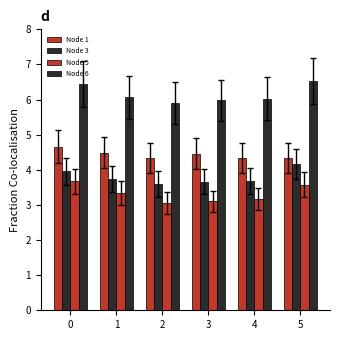

Reading left to right, what are all the values shown in this chart?

Node 1: 0=4.7	1=4.5	2=4.3	3=4.5	4=4.3	5=4.3
Node 3: 0=4.0	1=3.7	2=3.6	3=3.7	4=3.7	5=4.2
Node 5: 0=3.7	1=3.3	2=3.1	3=3.1	4=3.2	5=3.6
Node 6: 0=6.4	1=6.1	2=5.9	3=6.0	4=6.0	5=6.5